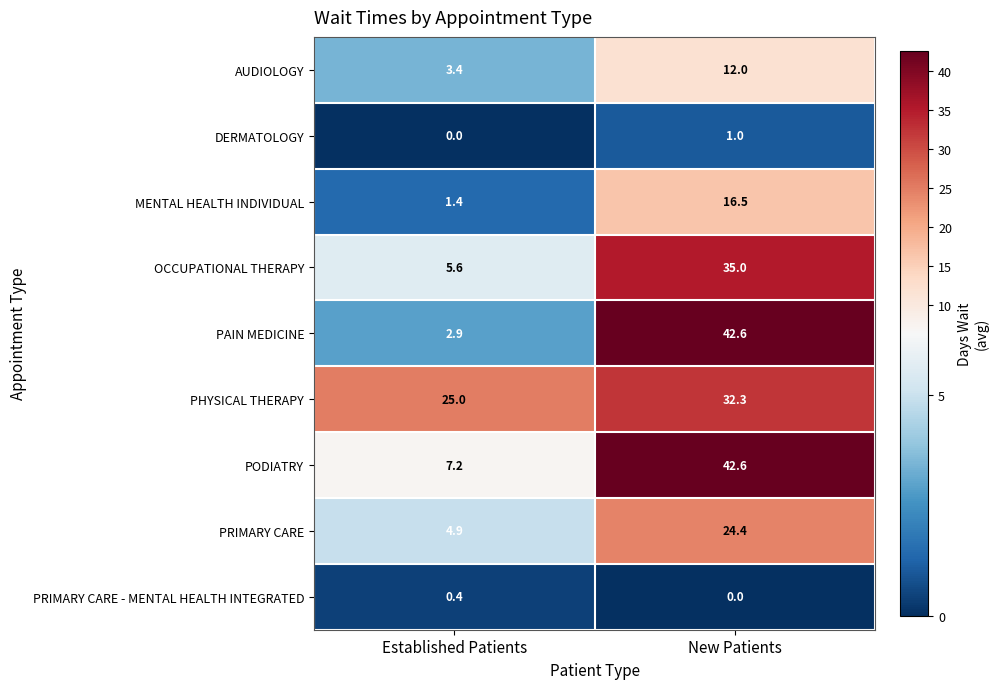

What is the maximum value for OCCUPATIONAL THERAPY?

35.0